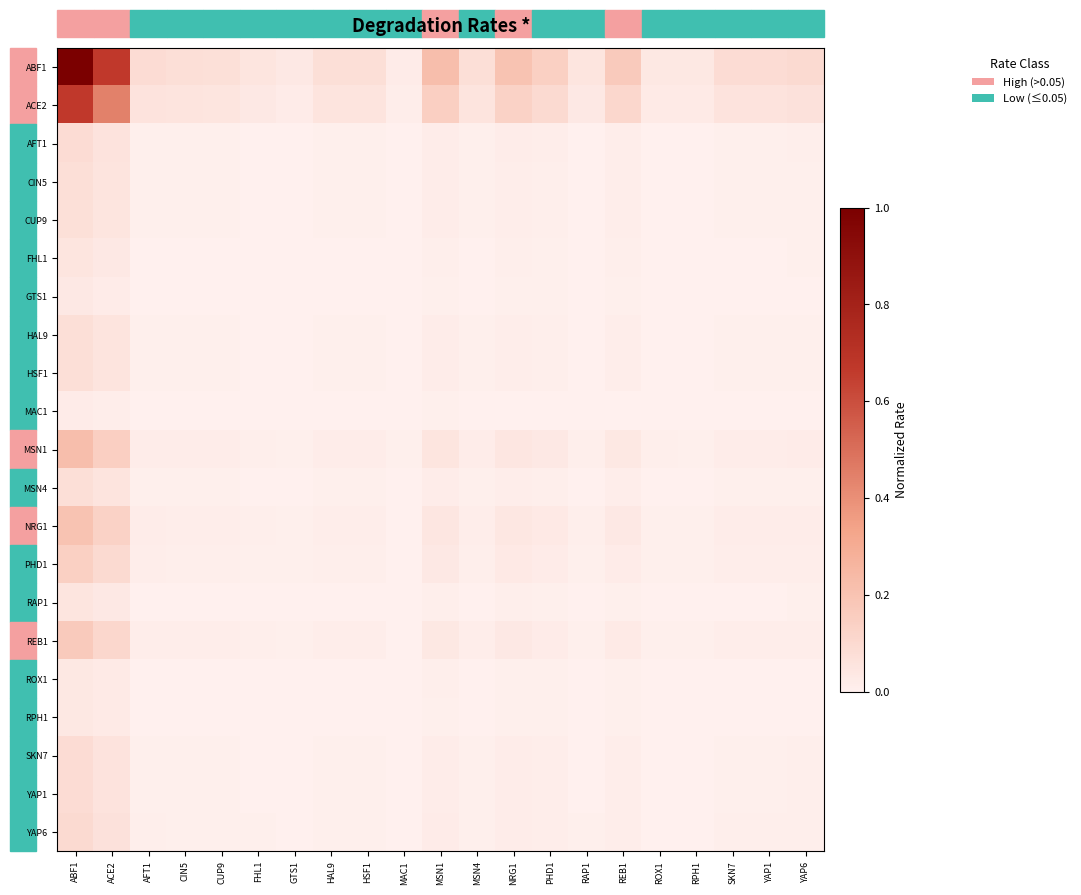

At AFT1, list the series in order from largest to smallest.

ABF1, ACE2, MSN1, NRG1, REB1, PHD1, YAP6, AFT1, SKN7, YAP1, CIN5, HAL9, HSF1, MSN4, CUP9, FHL1, RAP1, ROX1, RPH1, GTS1, MAC1